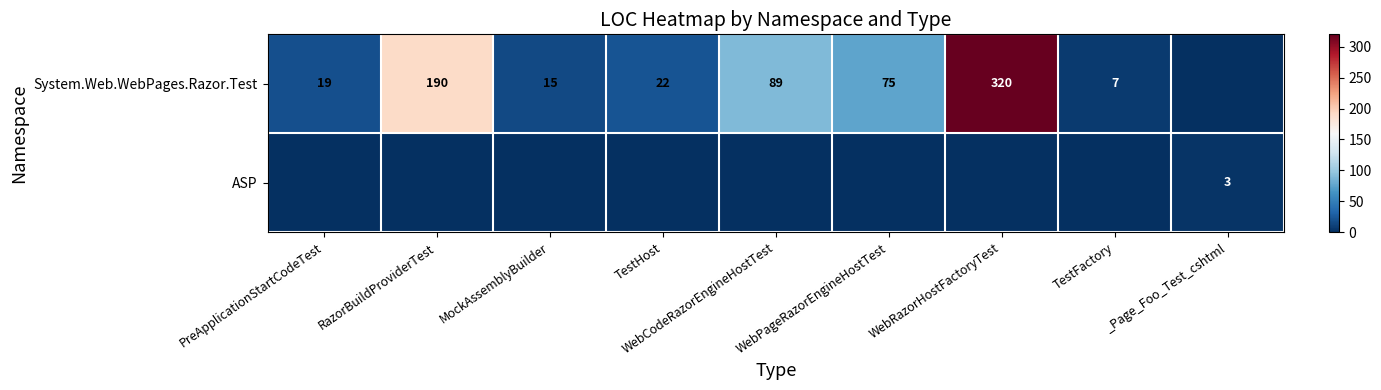

Is it true that System.Web.WebPages.Razor.Test equals 24 at MockAssemblyBuilder?

False